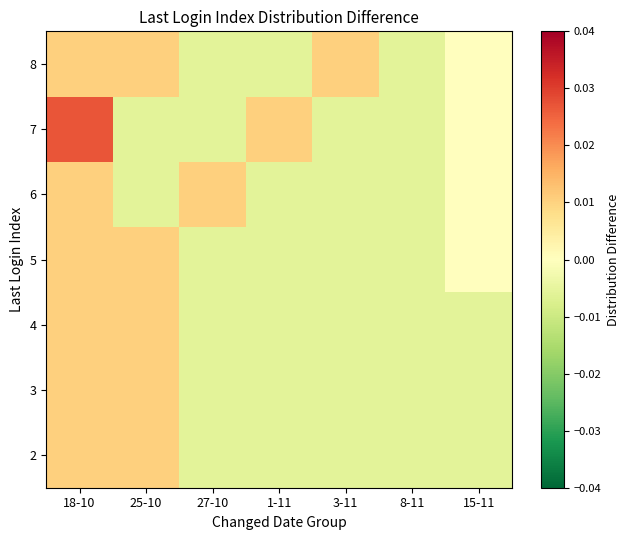

Which has a higher value, 27-10 or 3-11?

27-10